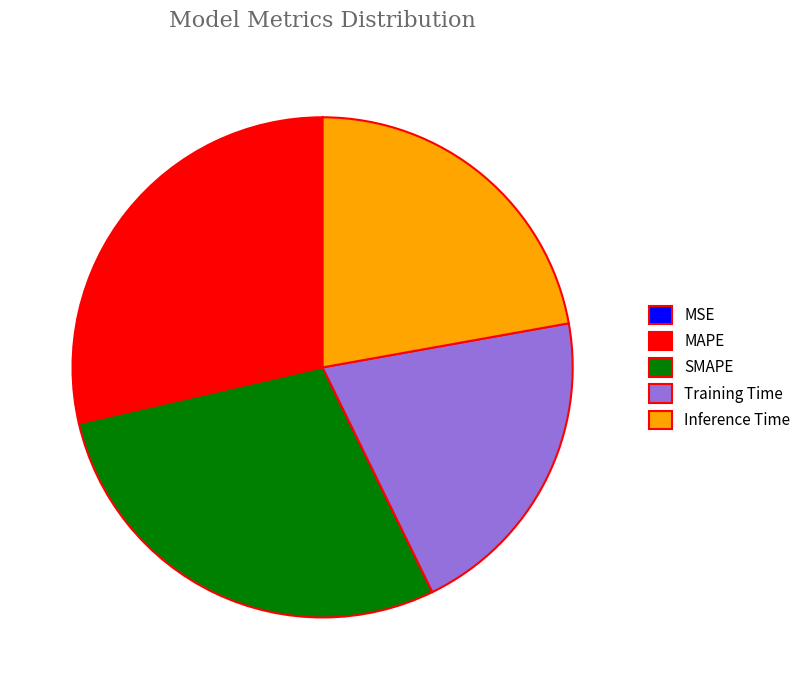

Is the sum of Inference Time and SMAPE greater than half?

Yes